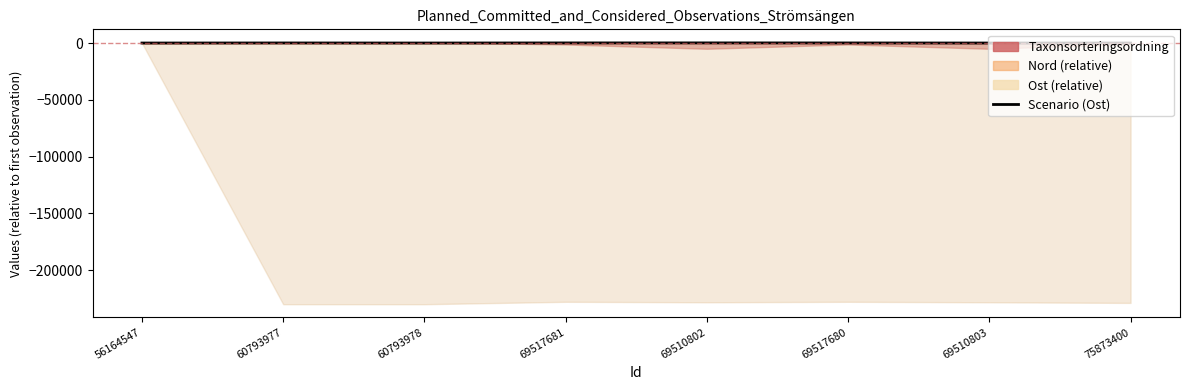

How many points are lower than both their immediate neighbors (excluding endpoints)?

1